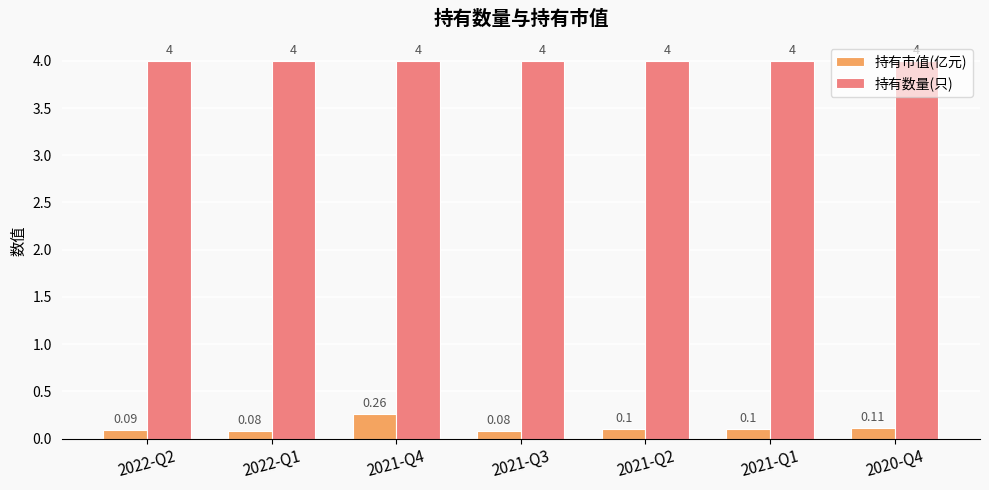

What is the label of the 2nd bar from the left?

2022-Q1